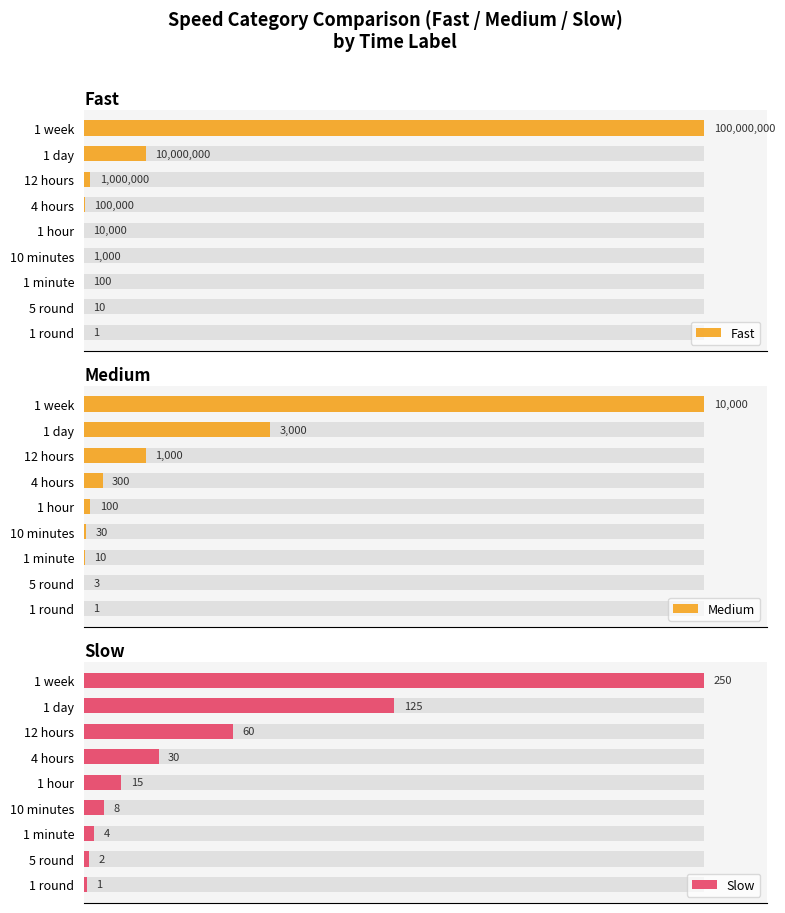

What are all the series names shown in the legend?

Fast, Medium, Slow